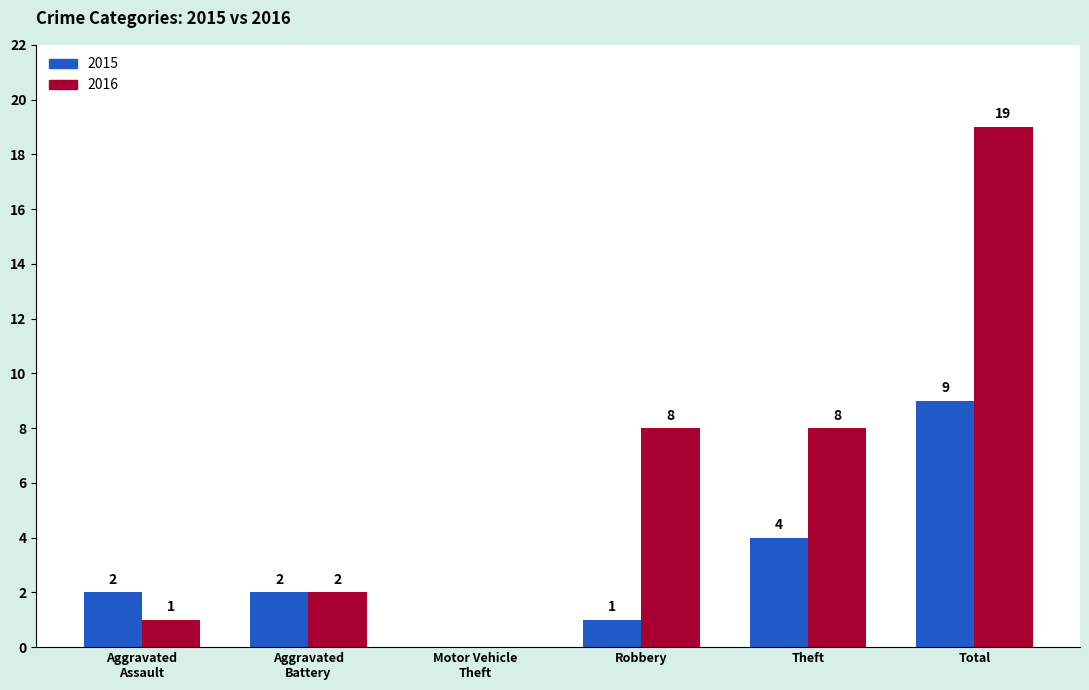

Is it true that 2016 equals 13 at Theft?

False